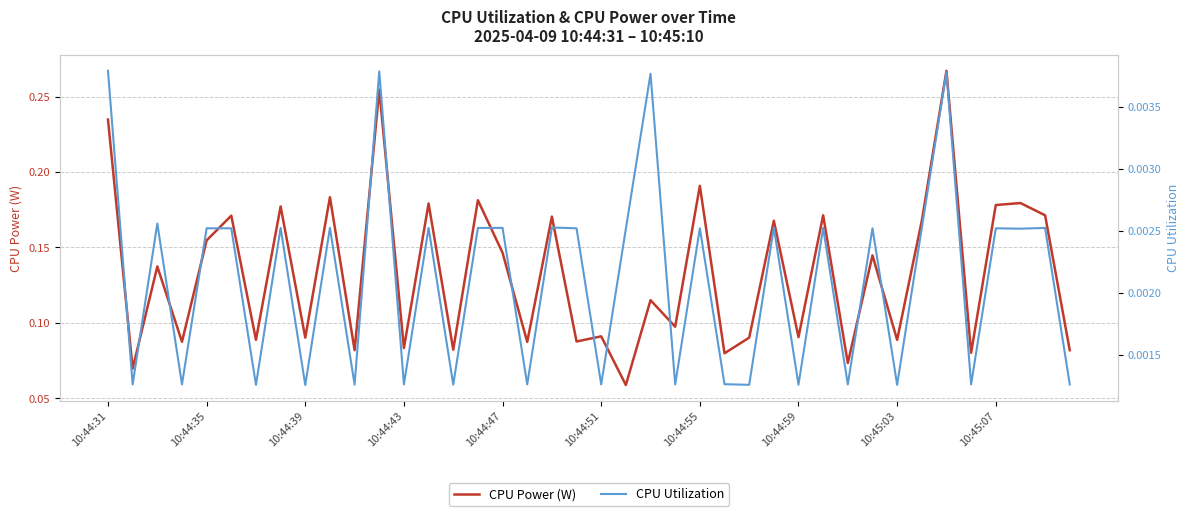

True or false: CPU Power (W) and CPU Utilization cross at least once.

False